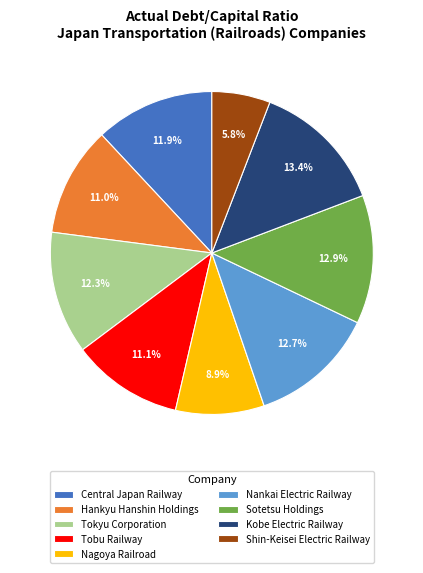

To the nearest percent, what portion does Sotetsu Holdings represent?

13%